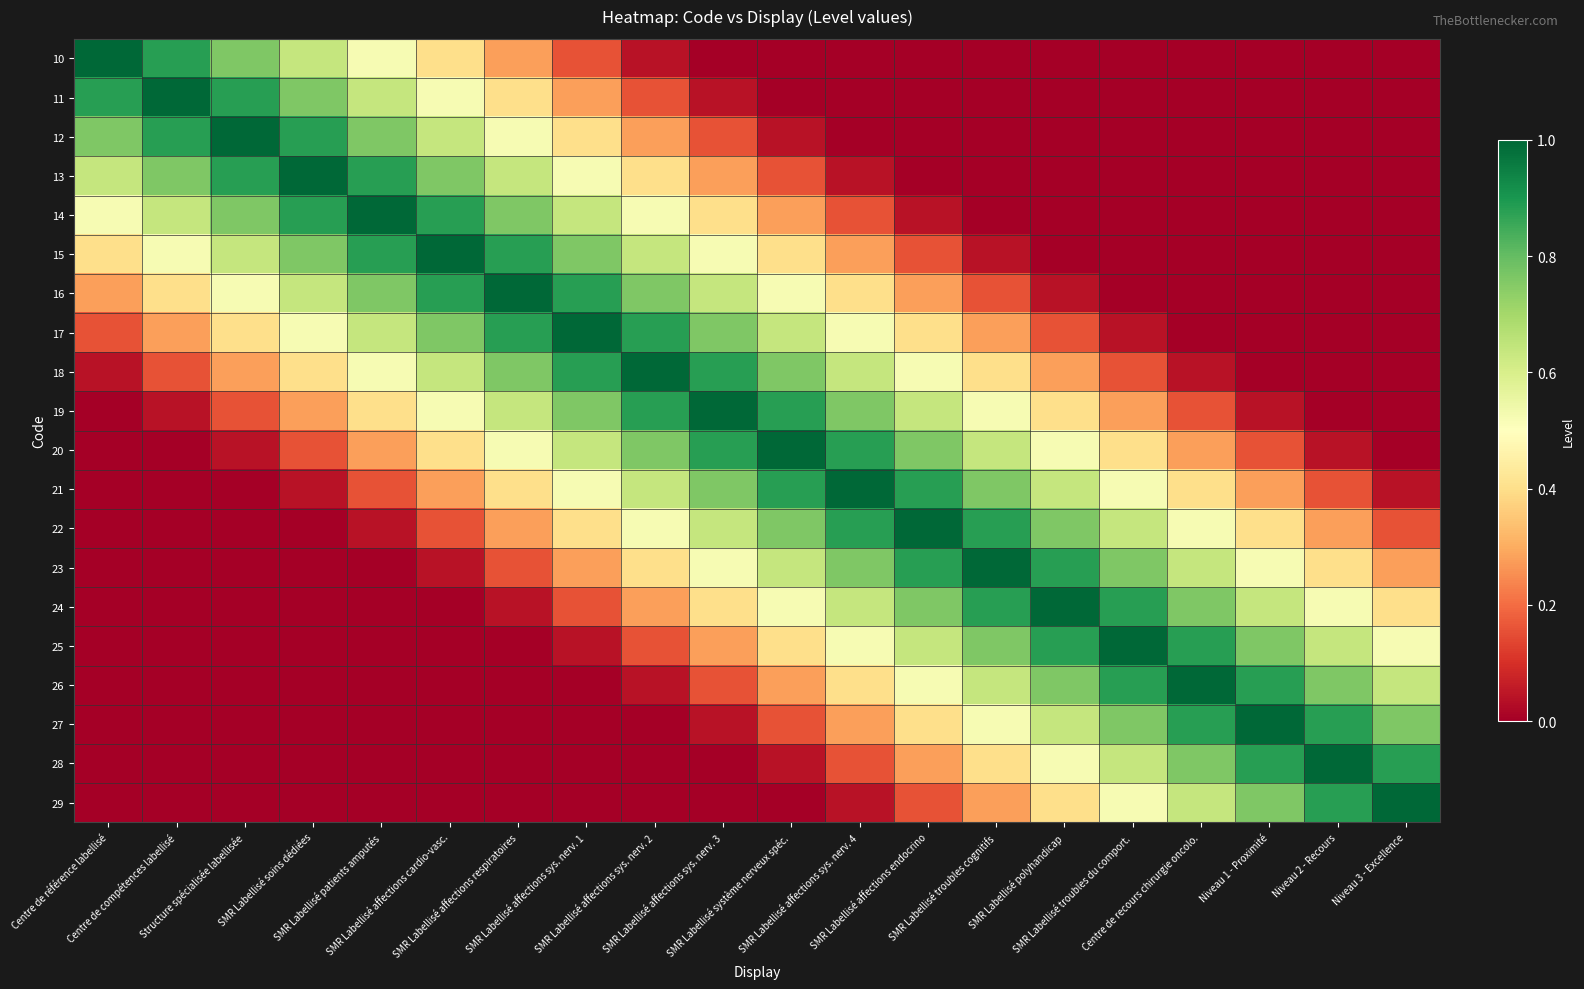

At how many categories does at least one series exceed 0?

20